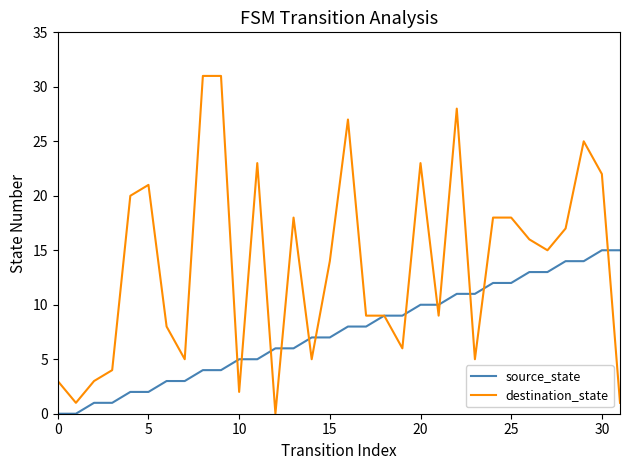

Which series has the largest range (max minus min)?

destination_state